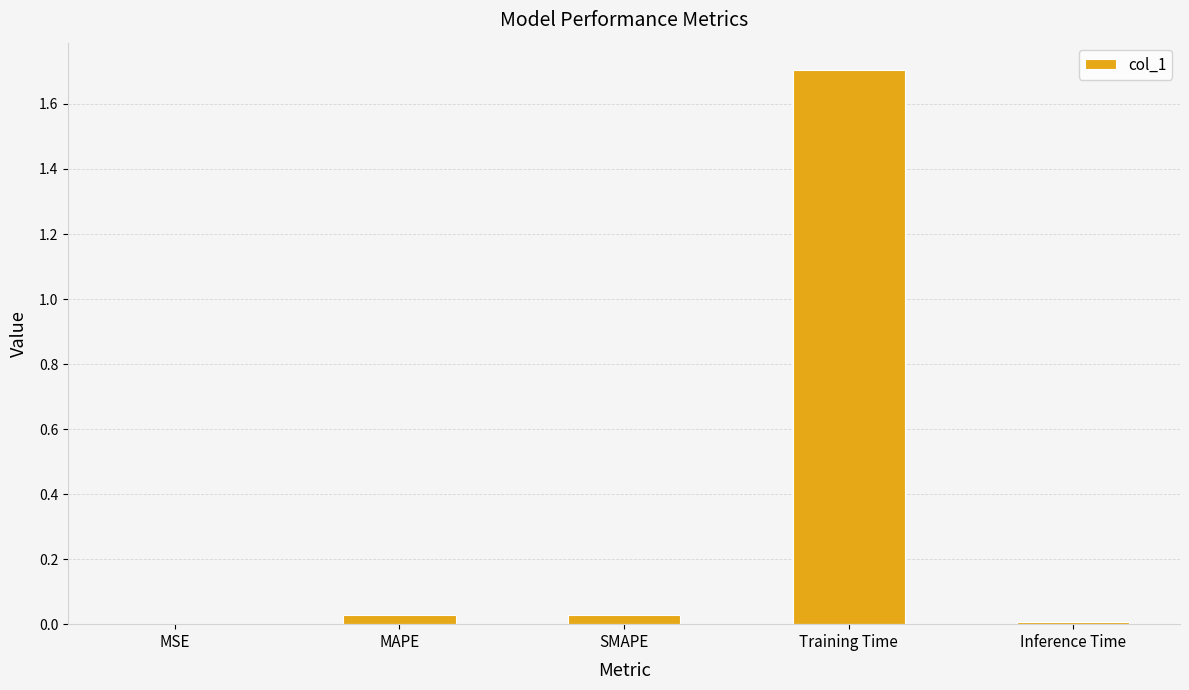

What is the greatest value displayed?

1.7